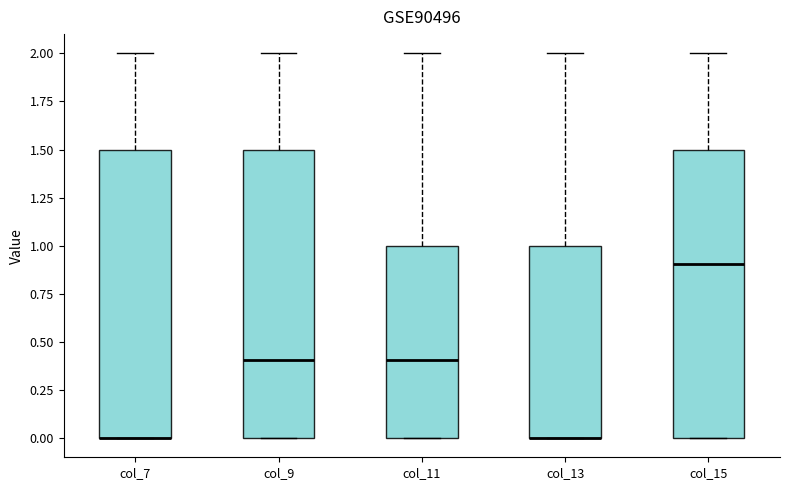

Where is the upper edge of the box for col_11 on the y-axis? The values are not printed on the chart, so give them approximately, as read against the axis.

1.0